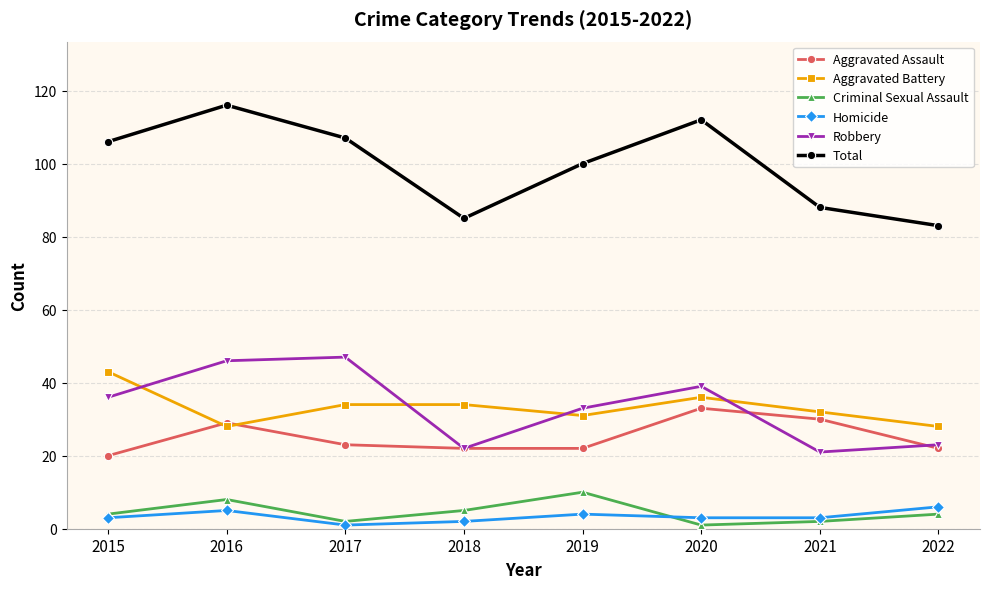

How many lines are shown in the chart?

6